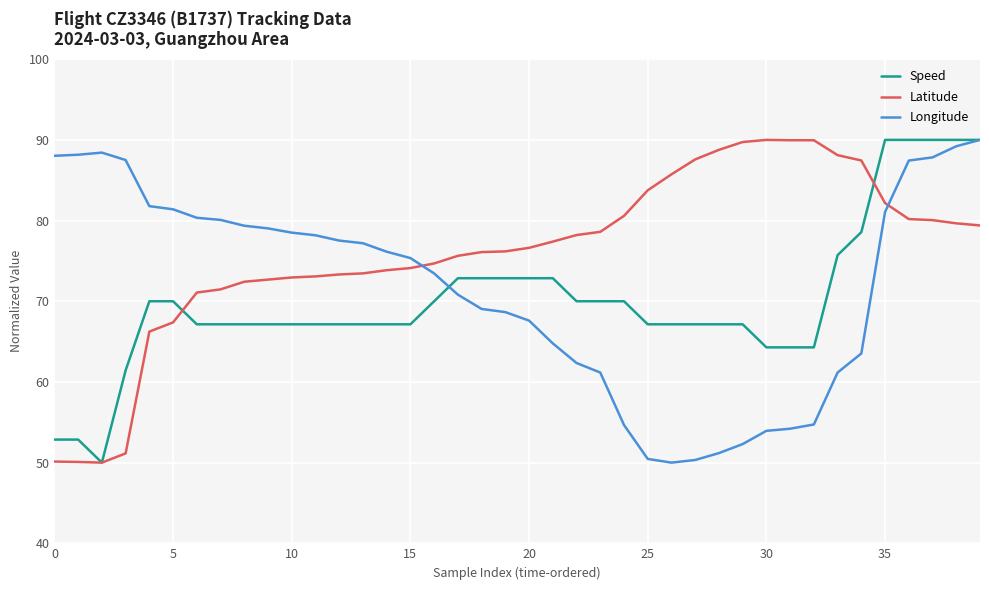

How many series are shown in this chart?

3